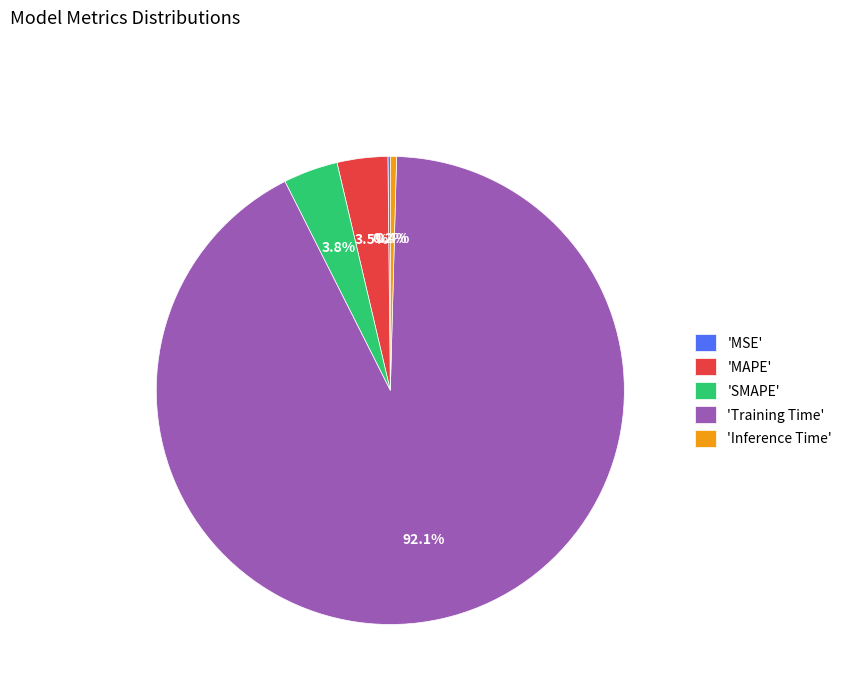

To the nearest percent, what is the difference between the largest and smallest slice percentages?

92%